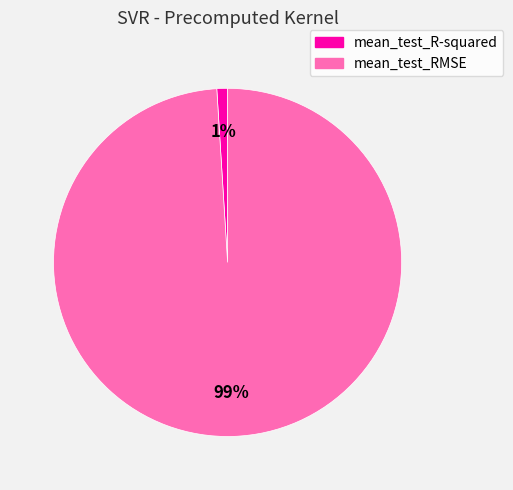

How many slices are in this pie chart?

2